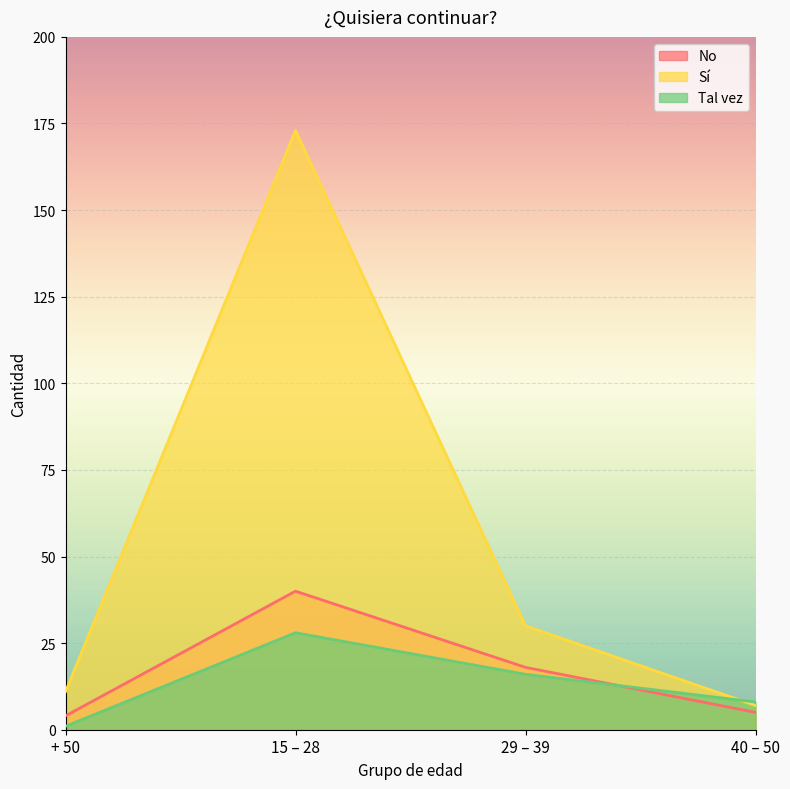

What is the label of the 3rd point from the left?

29 – 39